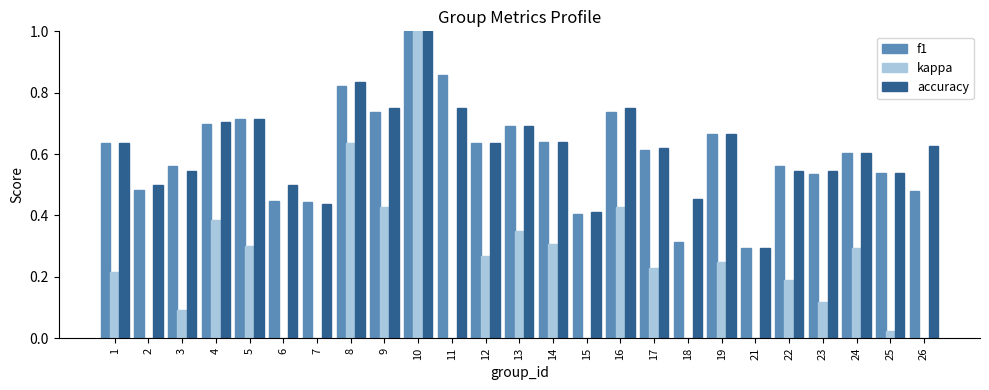

Between 12 and 26, which series saw the biggest shift?

kappa